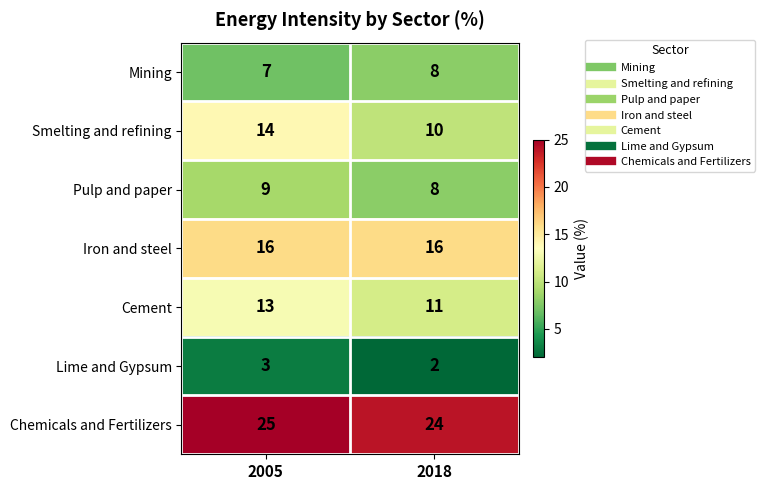

What is the sum of all Mining values?

15